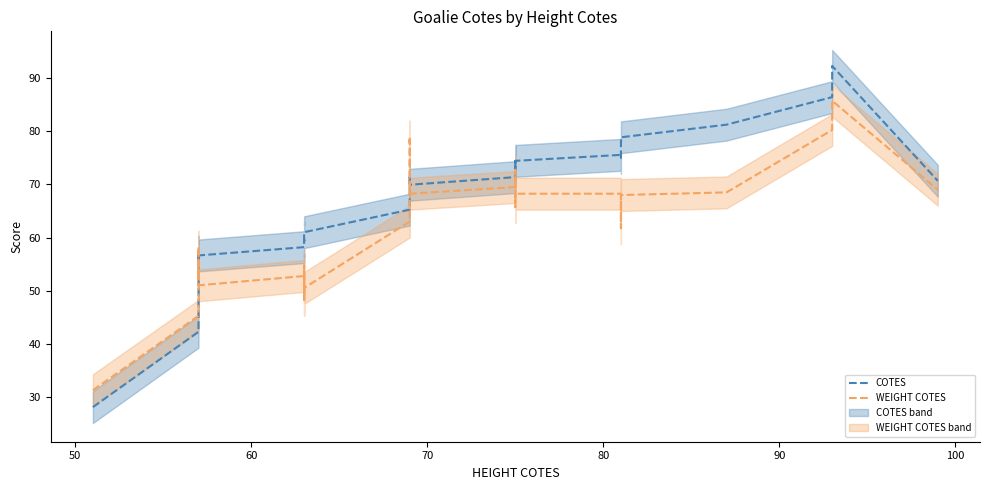

In WEIGHT COTES, how many points are higher than both neighbors (excluding endpoints)?

9